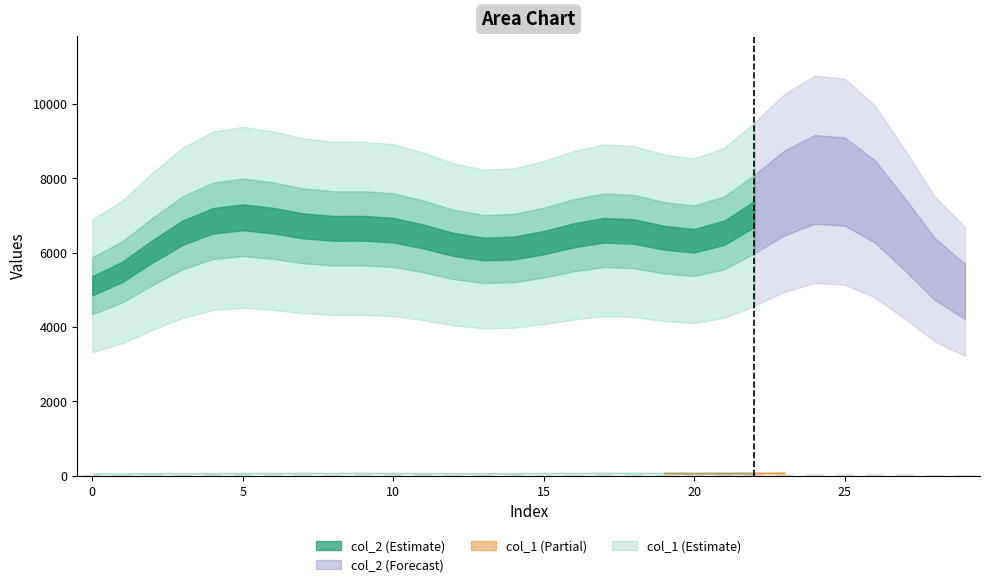

Reading left to right, list all the values displayed in this chart.

0=10.9	1=31.2	2=46.1	3=15.3	4=46.7	5=38.6	6=34.5	7=35.5	8=16.0	9=44.1	10=37.8	11=37.4	12=21.1	13=24.2	14=40.5	15=28.2	16=23.6	17=35.6	18=56.1	19=16.1	20=31.4	21=15.0	22=47.4	23=35.3	24=44.2	25=52.1	26=36.8	27=39.9	28=23.3	29=12.3